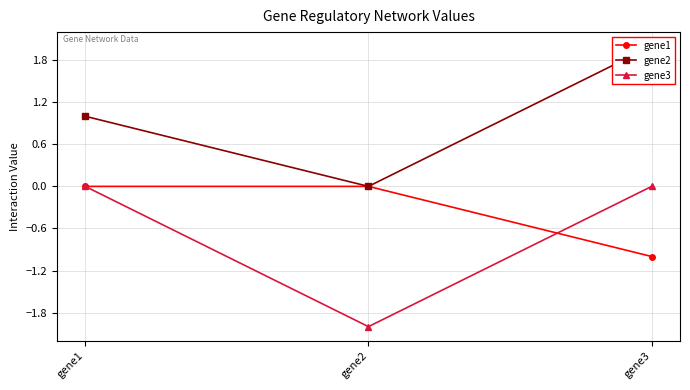

Reading right to left, extract all data points from this chart.

gene1: -1	0	0
gene2: 2	0	1
gene3: 0	-2	0